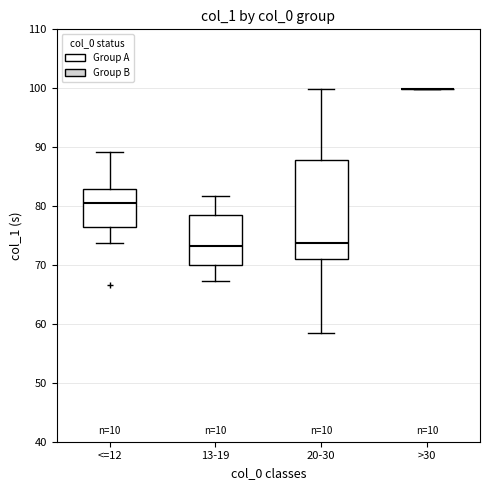

Reading left to right, read every box against the y-axis: the position of its median line, the range the box covers, and the ends of its whiskers. The values are not printed on the chart, so give them approximately, as read against the axis.

<=12: median 81, box 76 to 83, whiskers 74 to 89
13-19: median 73, box 70 to 78, whiskers 67 to 82
20-30: median 74, box 71 to 88, whiskers 59 to 100
>30: box collapsed to a line at 100, whiskers 100 to 100